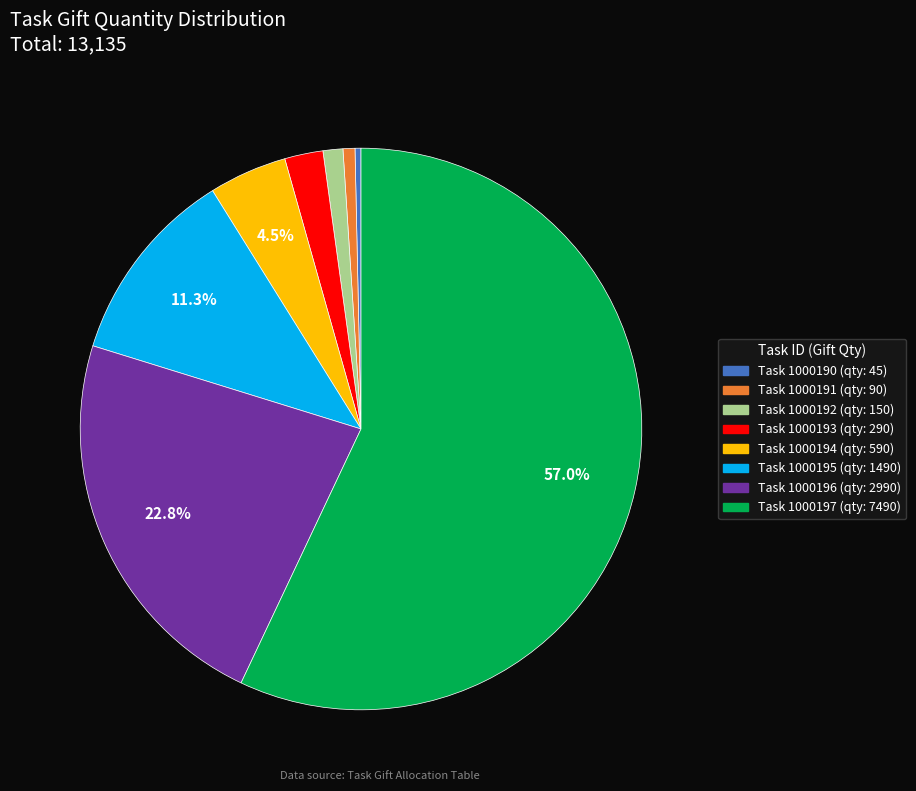

Does any single category account for the majority?

Yes